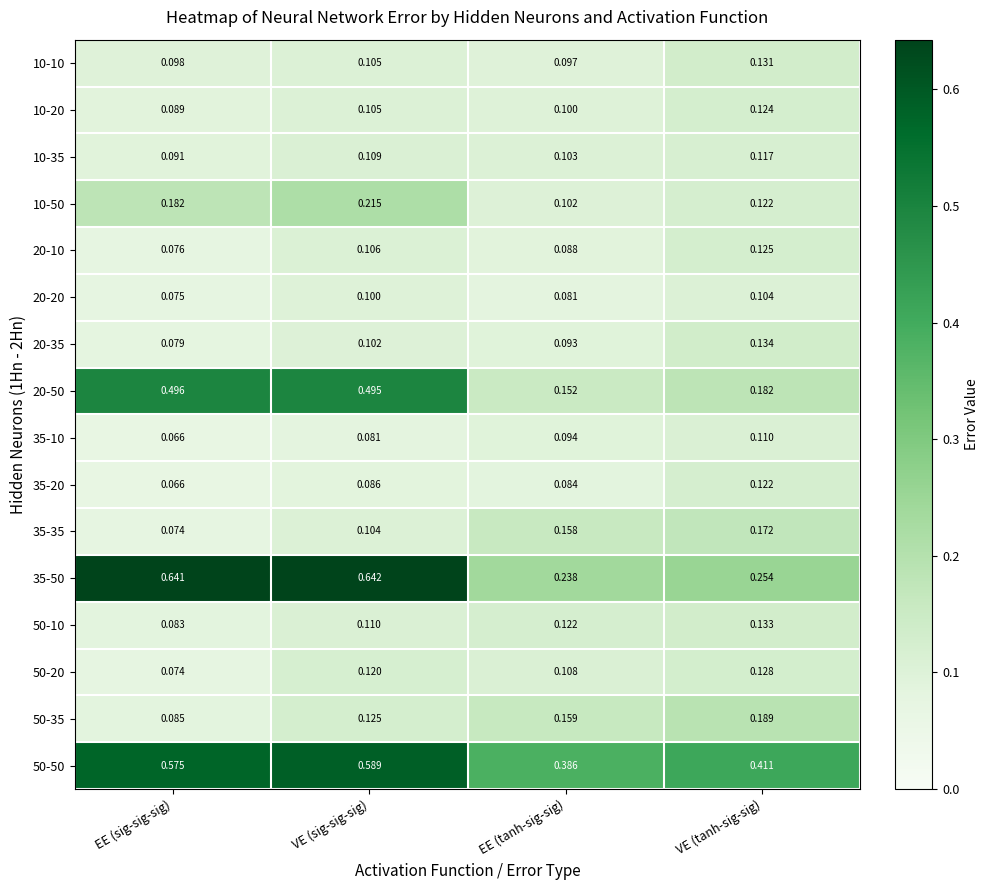

Is the value of 50-50 at VE (tanh-sig-sig) greater than the value of 10-20 at EE (sig-sig-sig)?

Yes